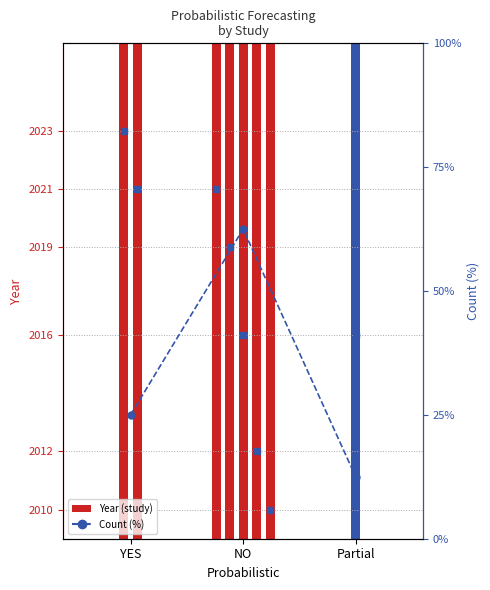

How many values are below 25?

1